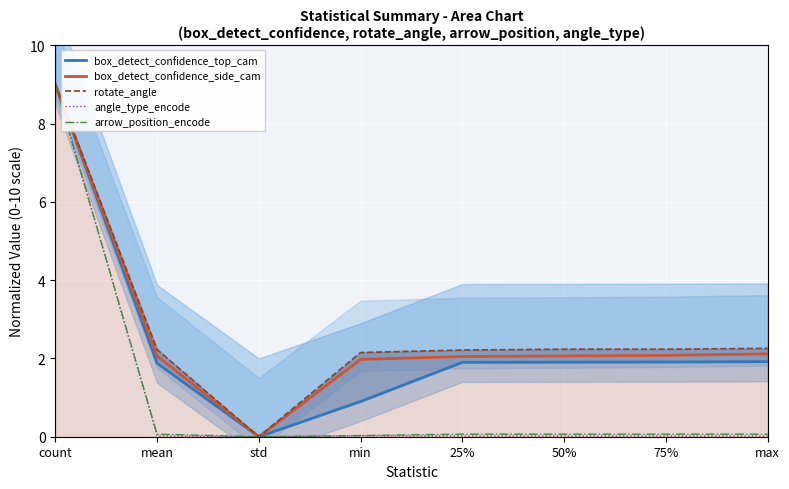

Which series has the widest spread of values?

box_detect_confidence_top_cam